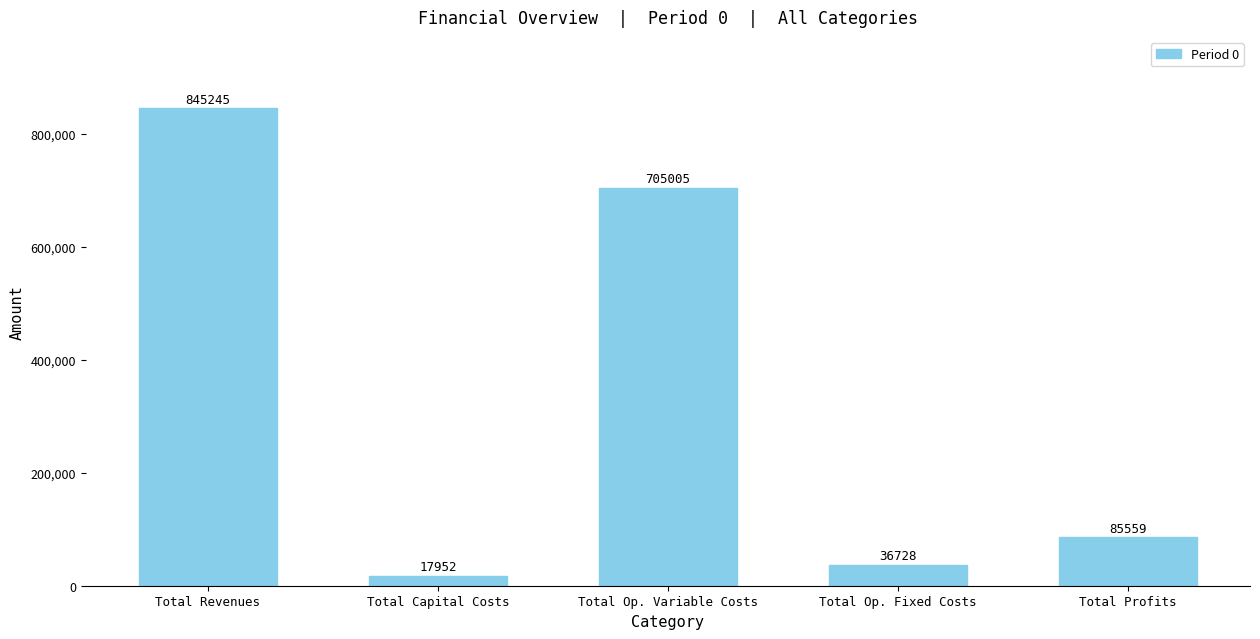

Is it true that the value at Total Revenues is 271112.3?

False